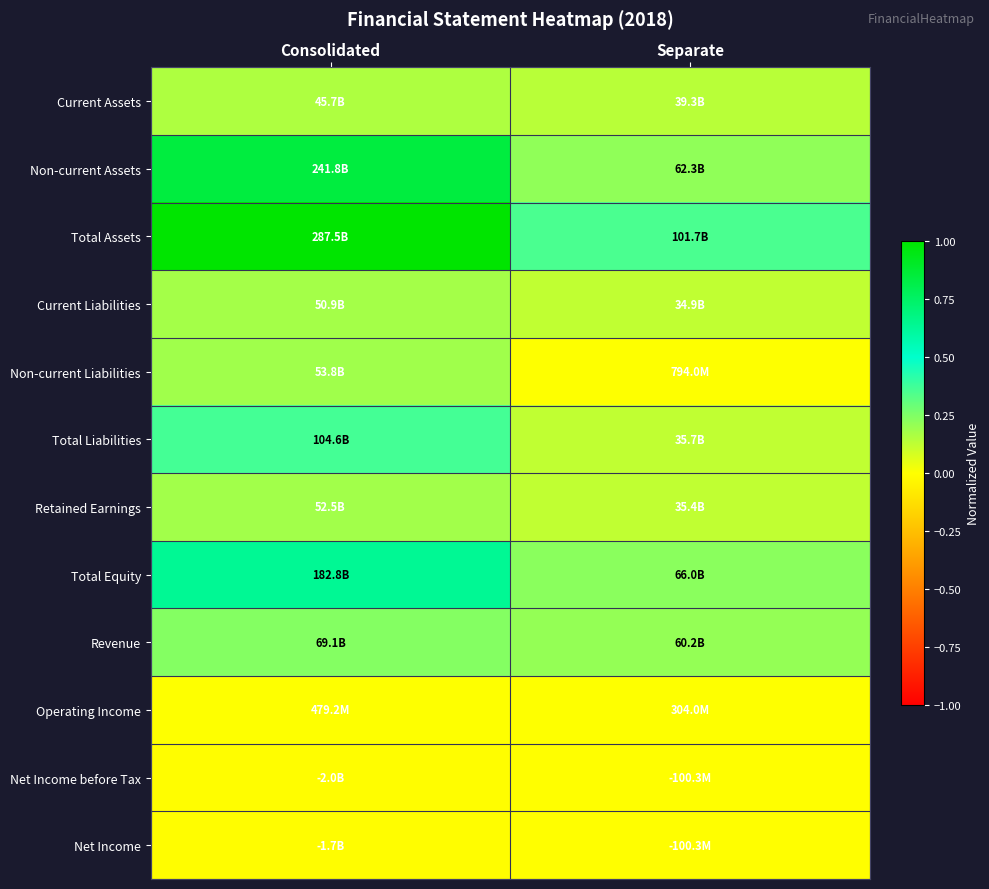

At which category is the sum across all series the highest?

Consolidated